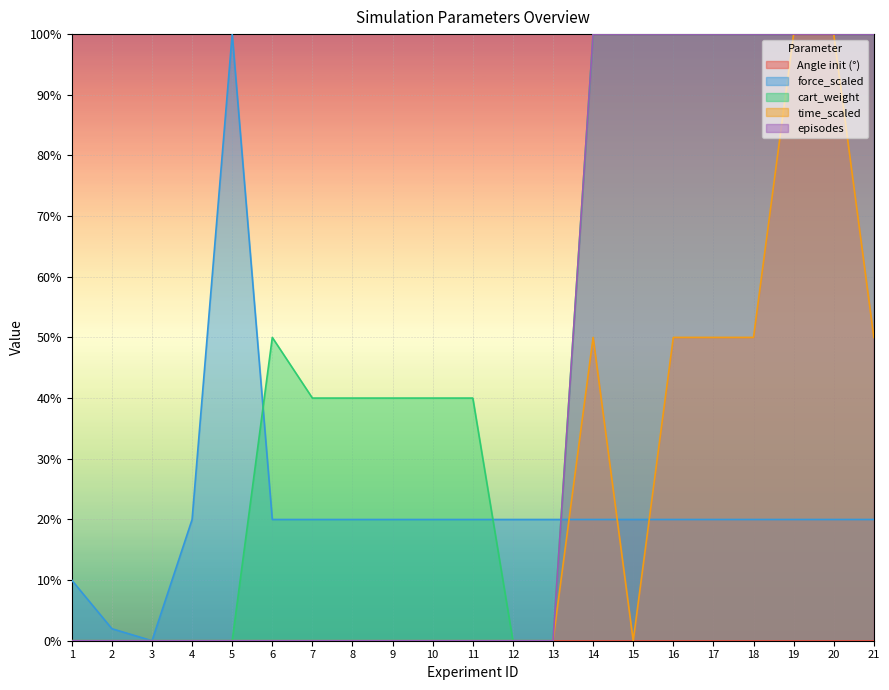

Where do cart_weight and force_scaled first cross each other?

5 and 6